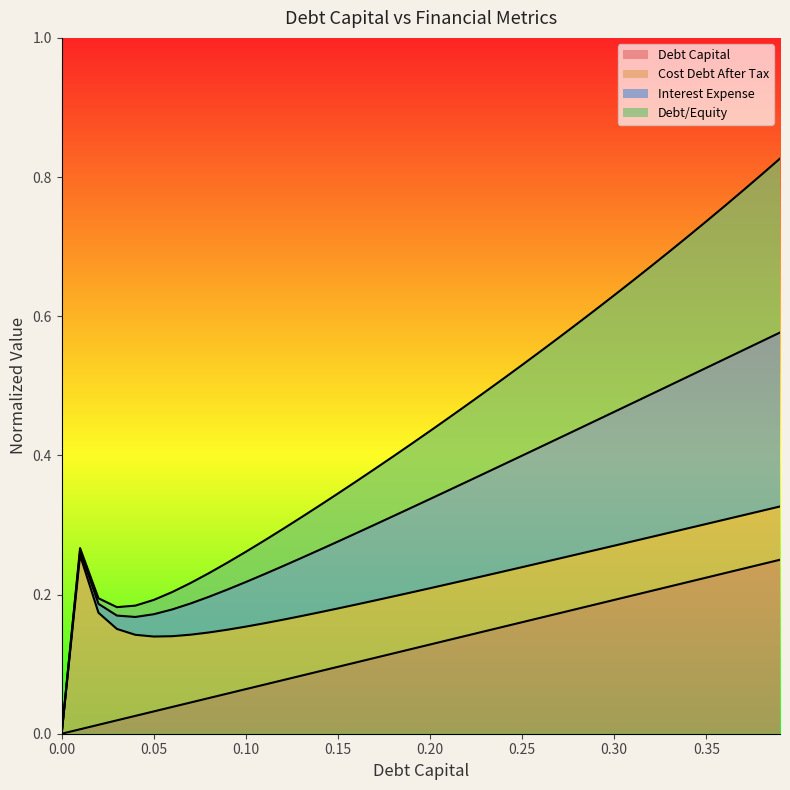

Which series has the largest total across all categories?

interest_expense